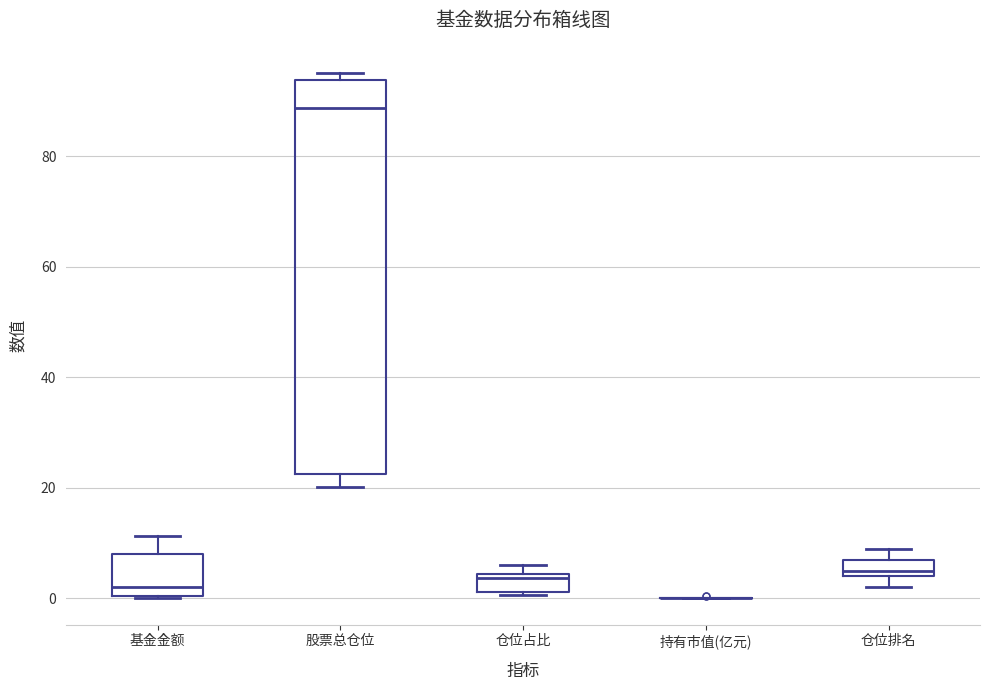

Reading left to right, transcribe this box plot: for each box, give where its median line is, the range the box spans, and where its two whiskers end, as read against the y-axis. The values are not printed on the chart, so give them approximately, as read against the axis.

基金金额: median 2, box 0 to 8, whiskers 0 to 12
股票总仓位: median 88, box 22 to 94, whiskers 20 to 96
仓位占比: median 4 (just below the box's upper edge), box 2 to 4, whiskers 0 to 6
持有市值(亿元): box collapsed to a line at 0, whiskers 0 to 0
仓位排名: median 6, box 4 to 8, whiskers 2 to 10